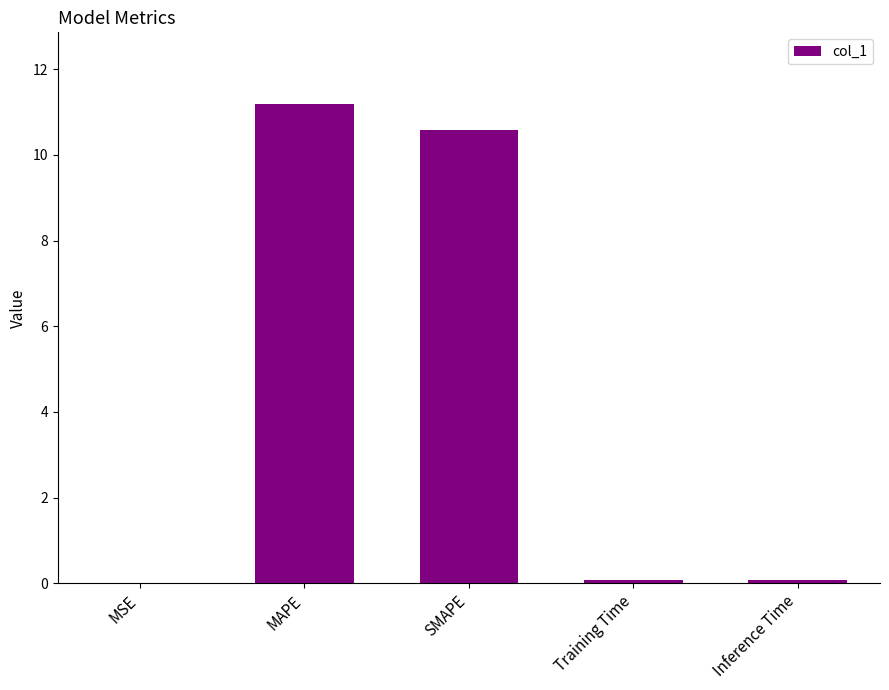

What is the greatest value displayed?

11.2